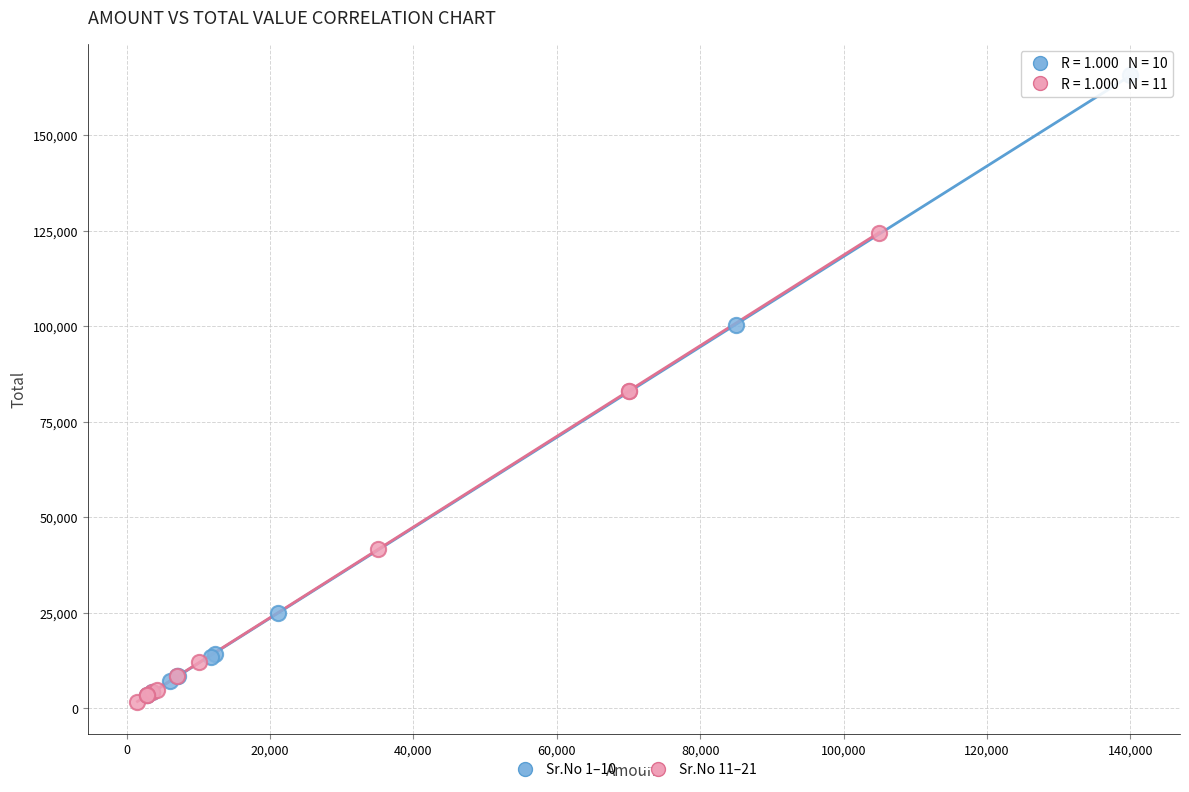

Which series has the largest Y range (max minus min)?

Sr.No 1–10